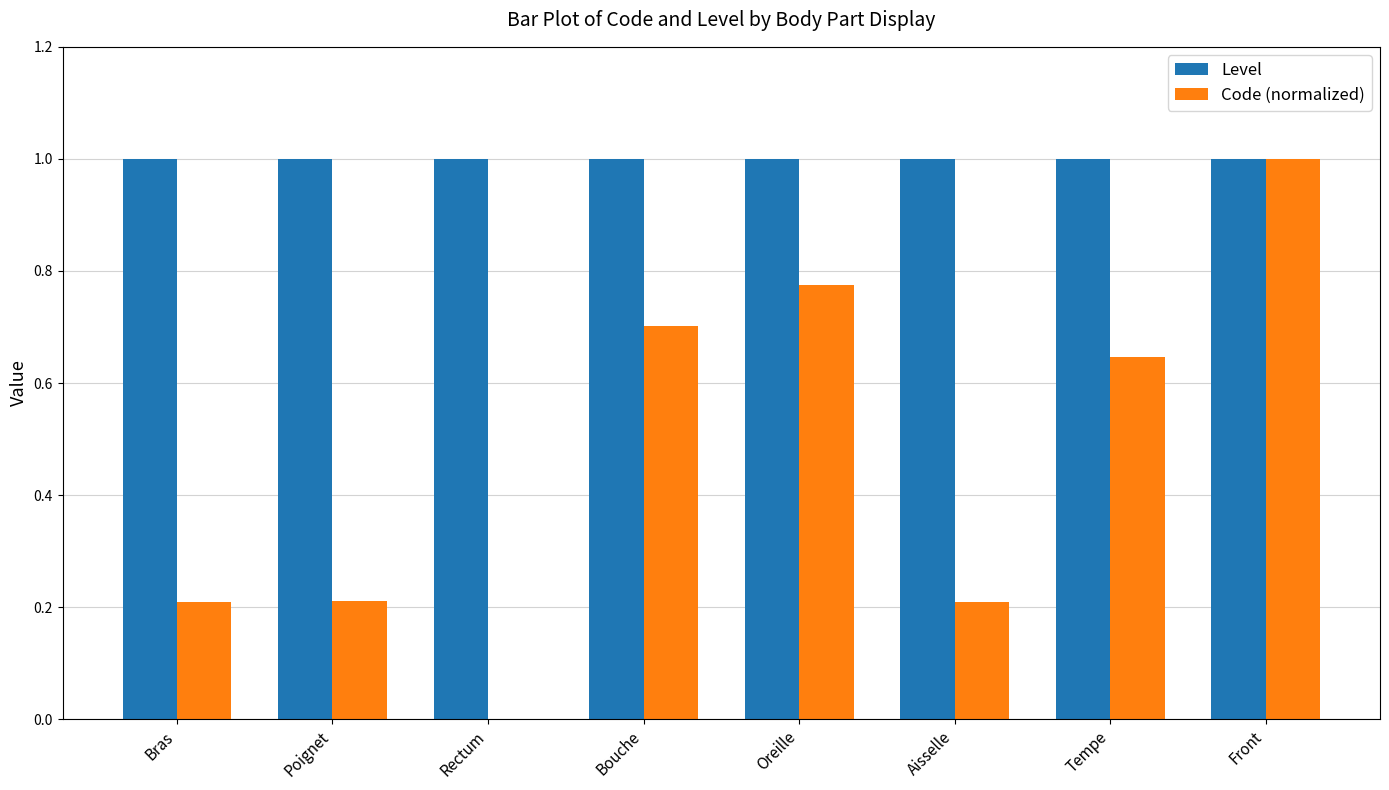

Which series has the widest spread of values?

Code (normalized)